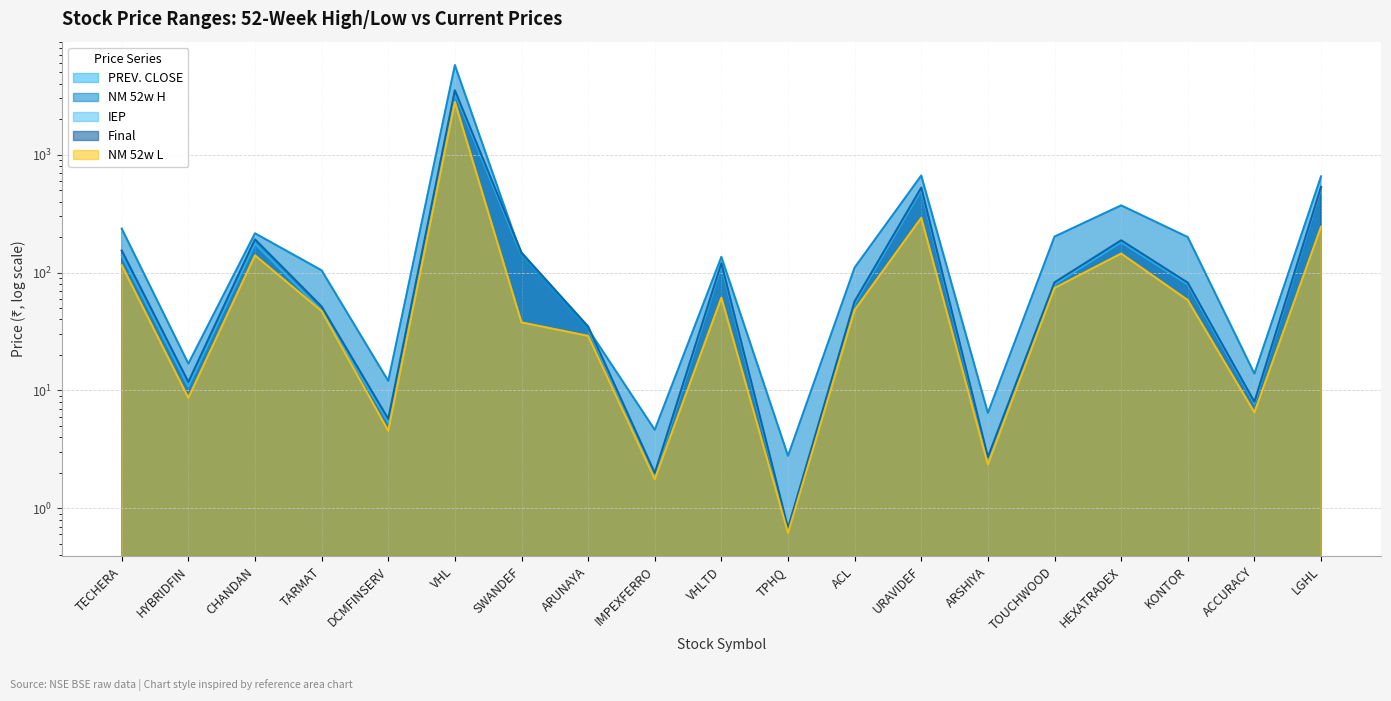

What is the maximum value for PREV. CLOSE?

3335.4